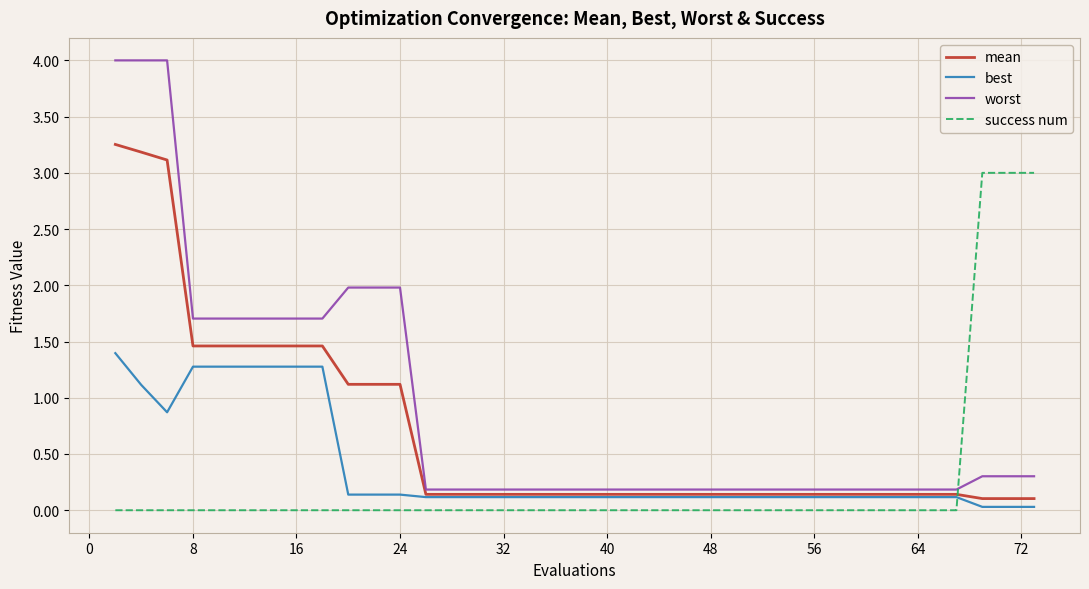

Rank the series by their maximum value, from lowest to highest.

best, success num, mean, worst